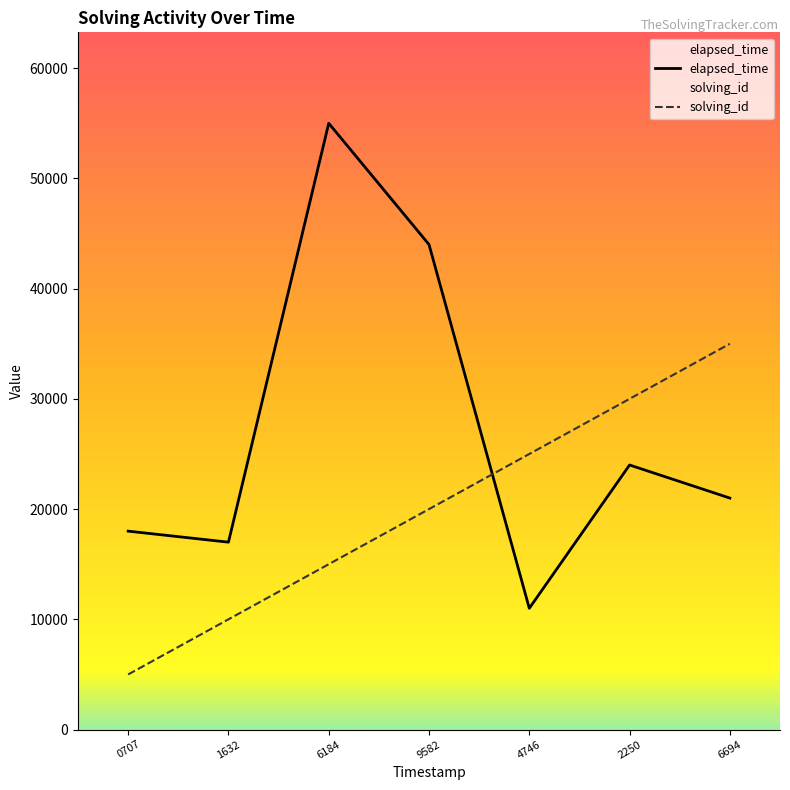

What is the spread (max minus min) of values at 9582?

24000